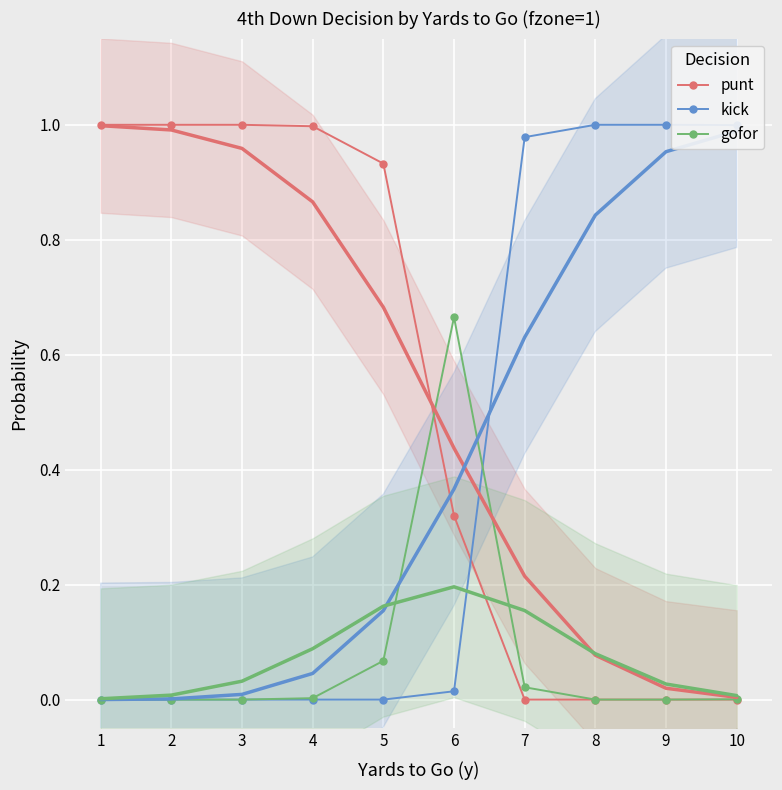

Between which two adjacent categories do gofor and punt first intersect?

5 and 6